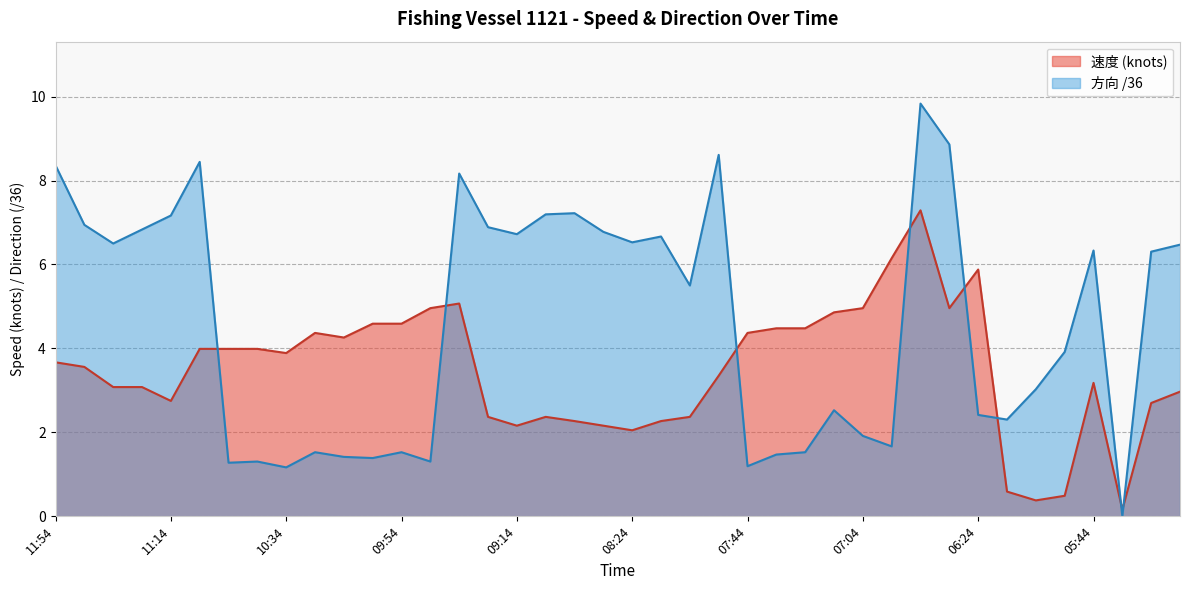

What is the difference between the maximum and second lowest values in the 速度 series?

6.9